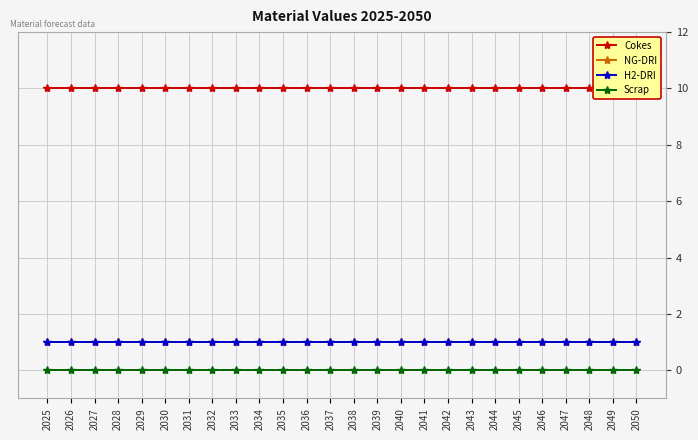

Reading right to left, list all the values displayed in this chart.

Cokes: 2050=10	2049=10	2048=10	2047=10	2046=10	2045=10	2044=10	2043=10	2042=10	2041=10	2040=10	2039=10	2038=10	2037=10	2036=10	2035=10	2034=10	2033=10	2032=10	2031=10	2030=10	2029=10	2028=10	2027=10	2026=10	2025=10
NG-DRI: 2050=1	2049=1	2048=1	2047=1	2046=1	2045=1	2044=1	2043=1	2042=1	2041=1	2040=1	2039=1	2038=1	2037=1	2036=1	2035=1	2034=1	2033=1	2032=1	2031=1	2030=1	2029=1	2028=1	2027=1	2026=1	2025=1
H2-DRI: 2050=1	2049=1	2048=1	2047=1	2046=1	2045=1	2044=1	2043=1	2042=1	2041=1	2040=1	2039=1	2038=1	2037=1	2036=1	2035=1	2034=1	2033=1	2032=1	2031=1	2030=1	2029=1	2028=1	2027=1	2026=1	2025=1
Scrap: 2050=0	2049=0	2048=0	2047=0	2046=0	2045=0	2044=0	2043=0	2042=0	2041=0	2040=0	2039=0	2038=0	2037=0	2036=0	2035=0	2034=0	2033=0	2032=0	2031=0	2030=0	2029=0	2028=0	2027=0	2026=0	2025=0